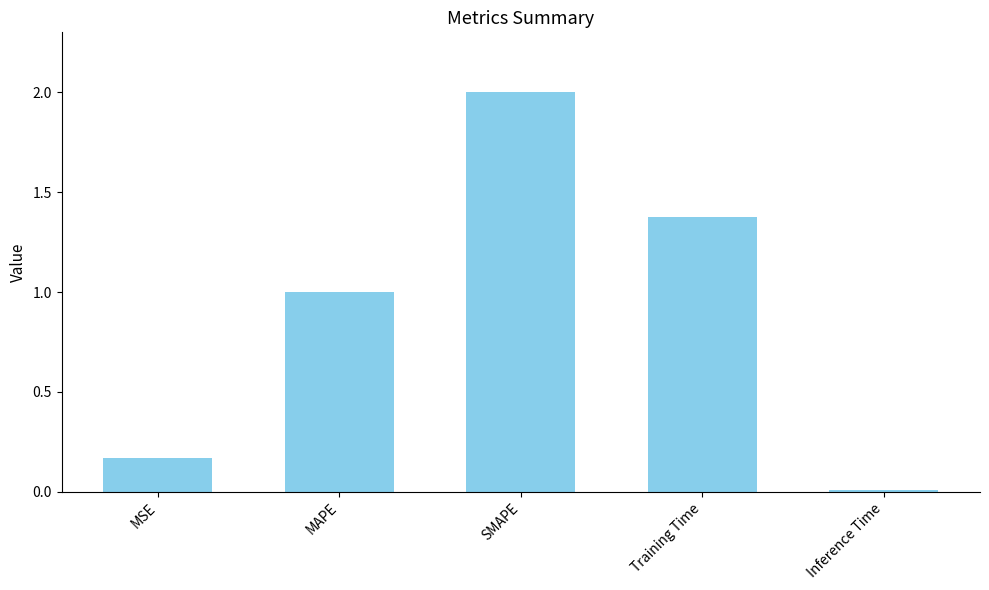

Which label corresponds to the largest value in the chart?

SMAPE